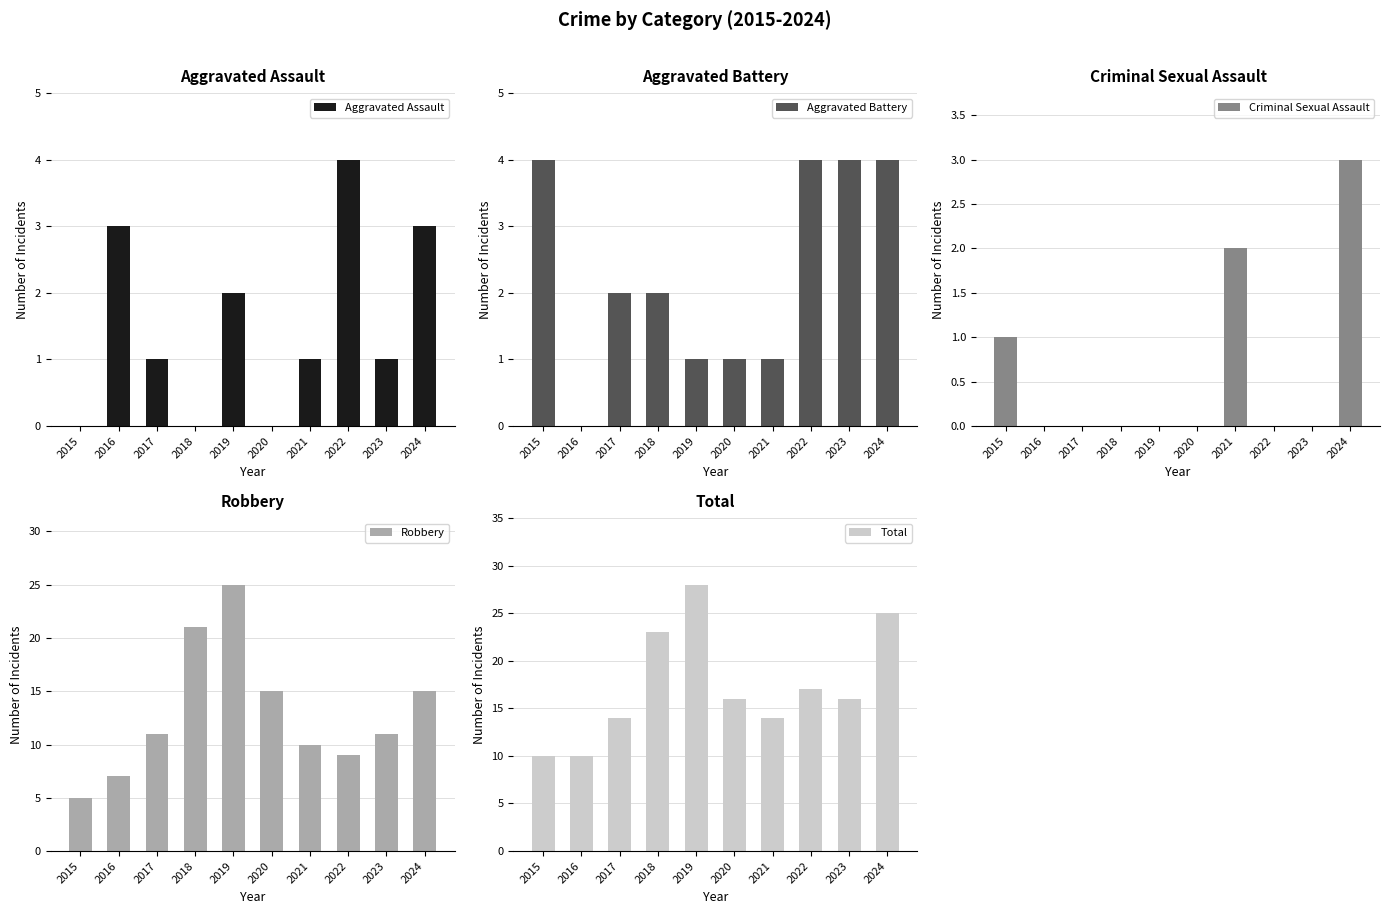

Reading left to right, transcribe all the data shown in this chart.

Aggravated Assault: 0	3	1	0	2	0	1	4	1	3
Aggravated Battery: 4	0	2	2	1	1	1	4	4	4
Criminal Sexual Assault: 1	0	0	0	0	0	2	0	0	3
Robbery: 5	7	11	21	25	15	10	9	11	15
Total: 10	10	14	23	28	16	14	17	16	25